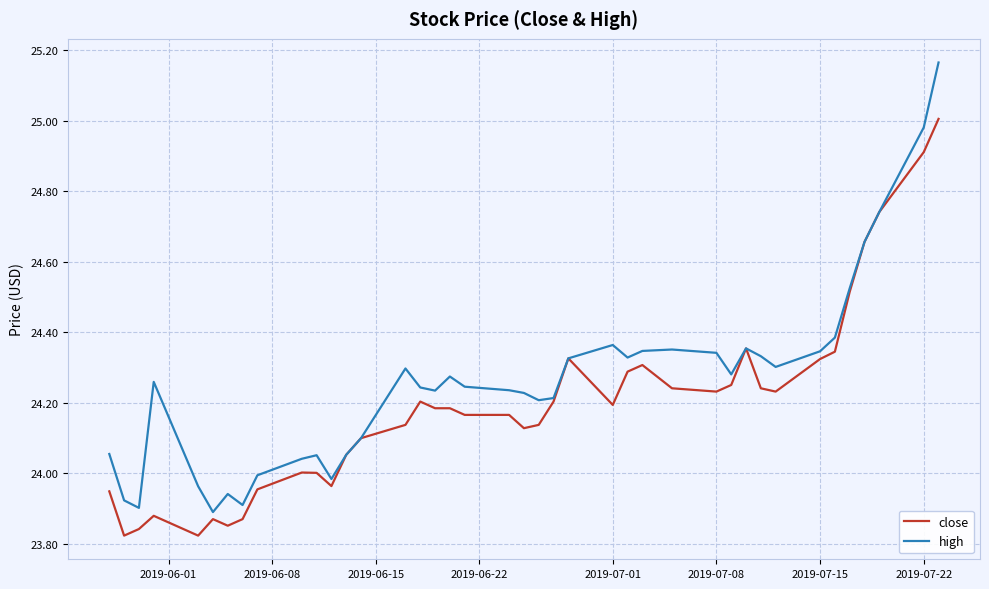

Rank the series by their maximum value, from lowest to highest.

close, high